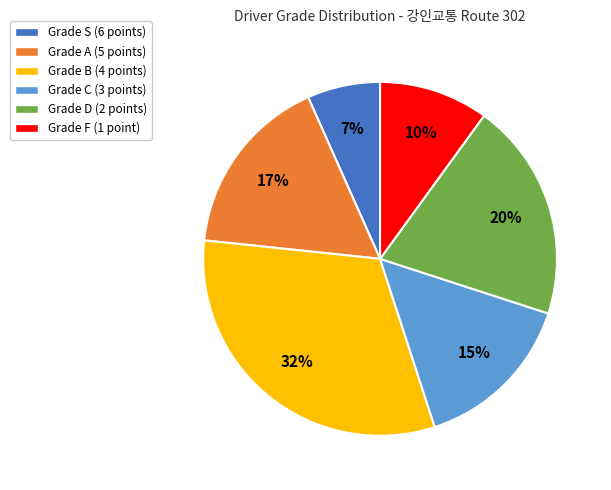

To the nearest percent, what is the difference between the largest and smallest slice percentages?

25%